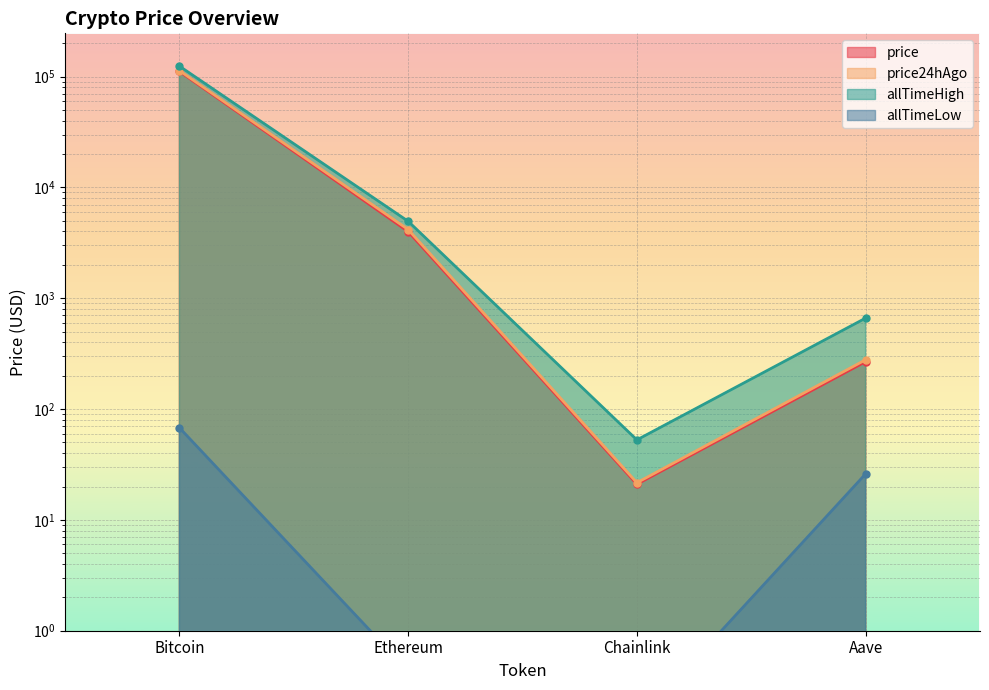

What is the sum of all price values?

115530.3